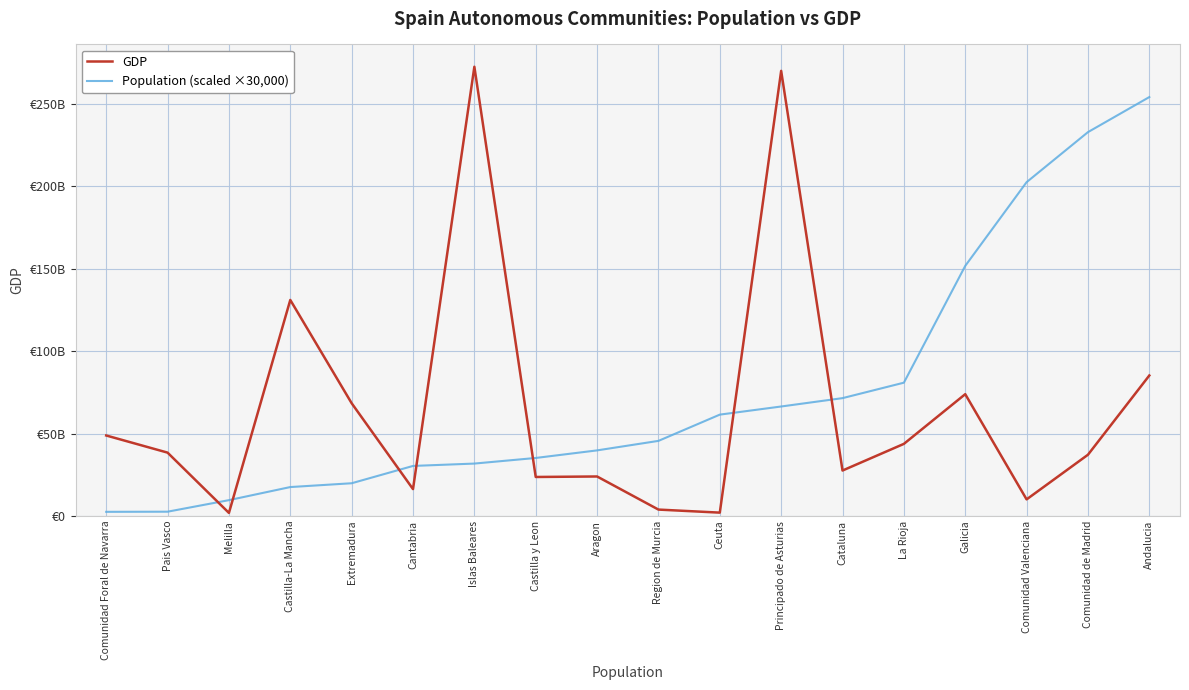

Where do GDP and Population (scaled ×30,000) first cross each other?

Pais Vasco and Melilla